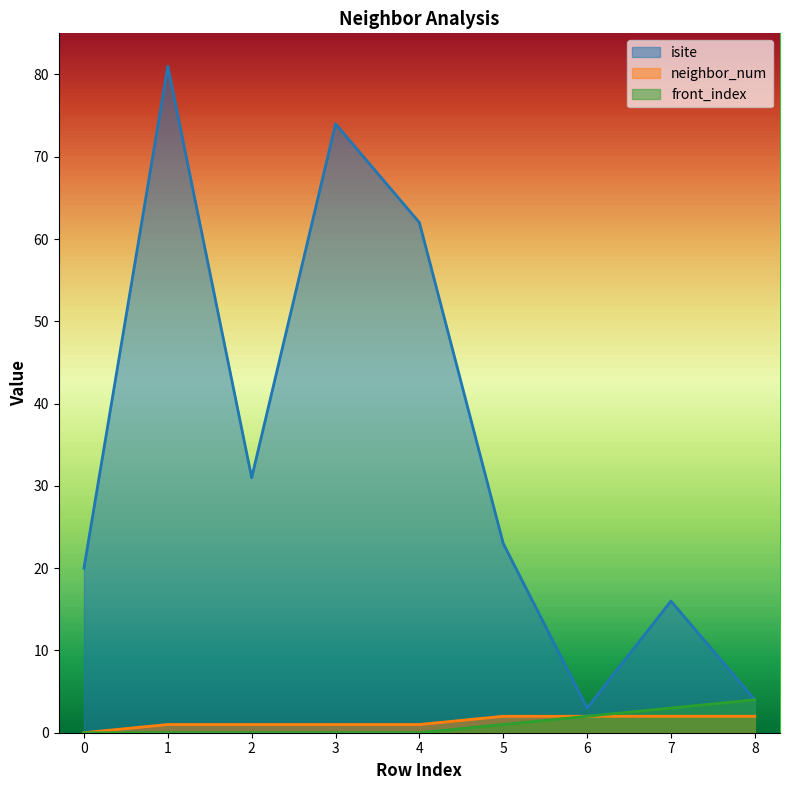

In isite, how many points are higher than both neighbors (excluding endpoints)?

3